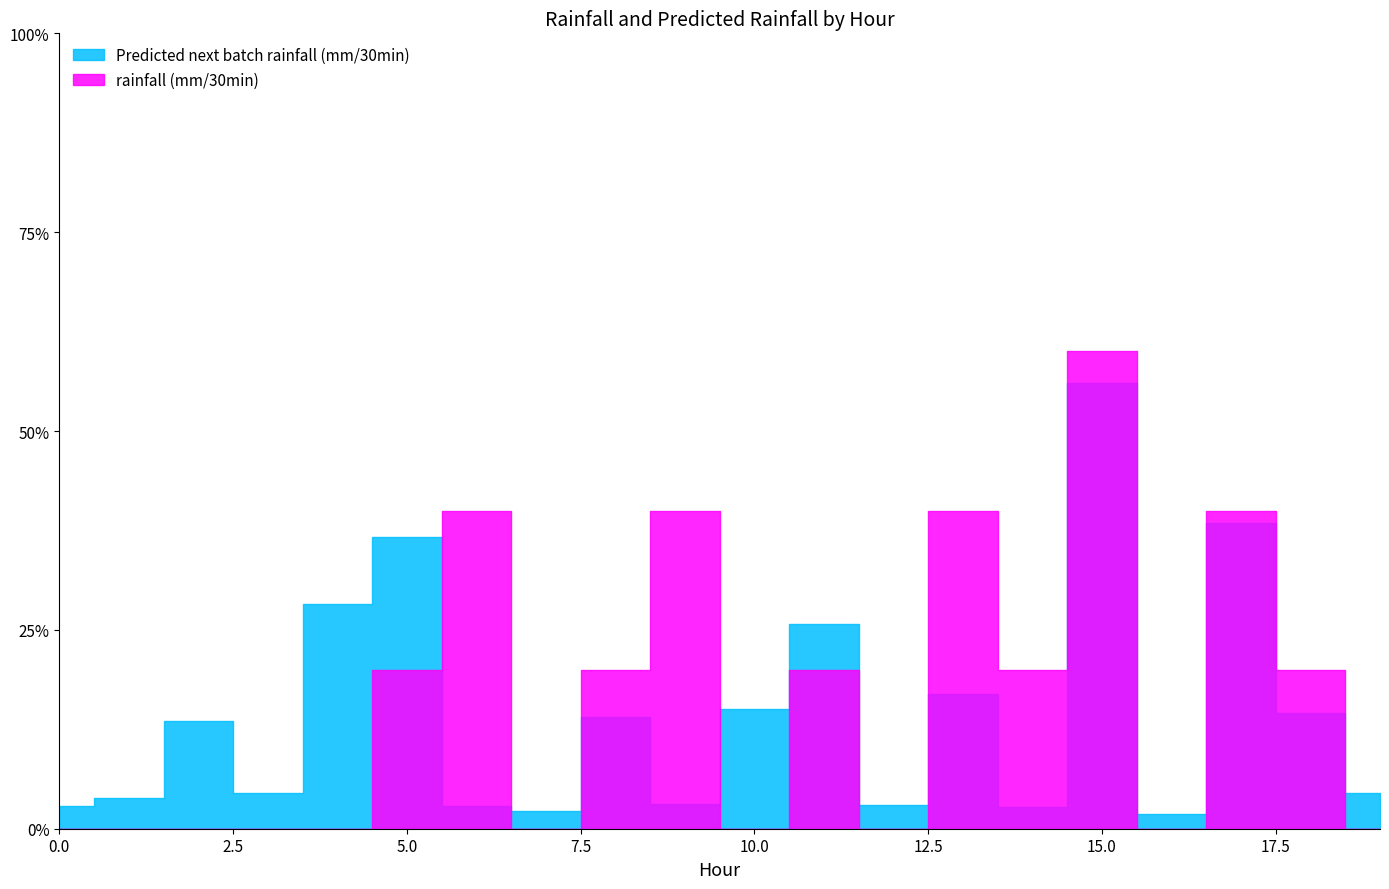

In Predicted next batch rainfall (mm/30min), how many points are lower than both neighbors (excluding endpoints)?

6